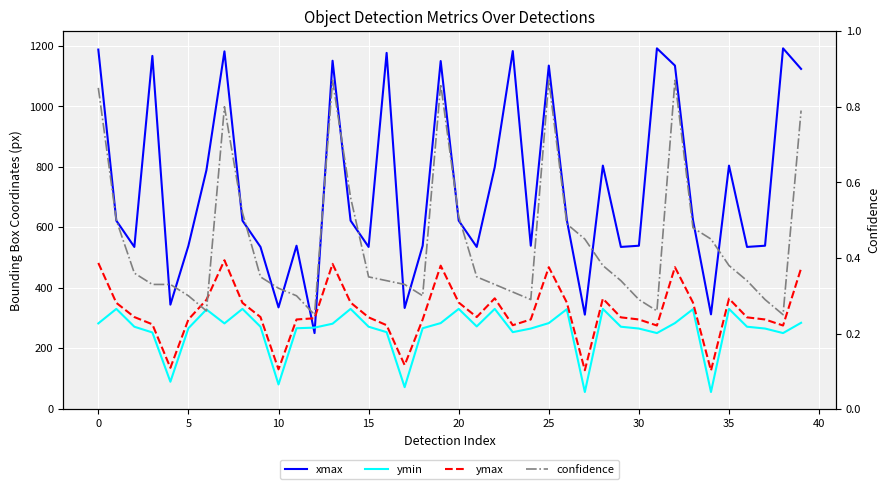

What is the average value of the ymax series?

320.2